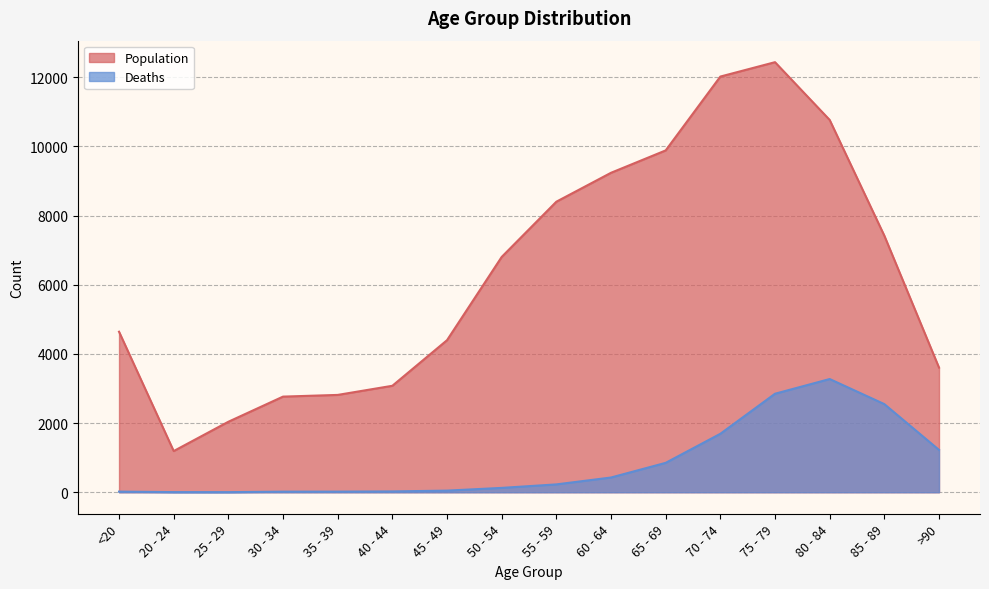

True or false: Deaths and Population cross at least once.

False